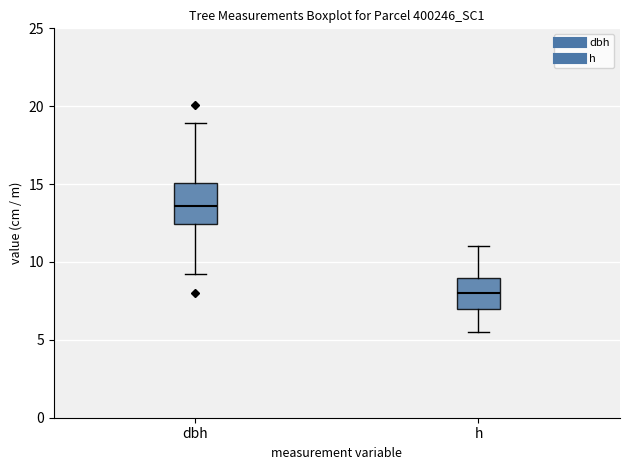

Which box is the tallest, from its lower edge to its upper edge?

dbh